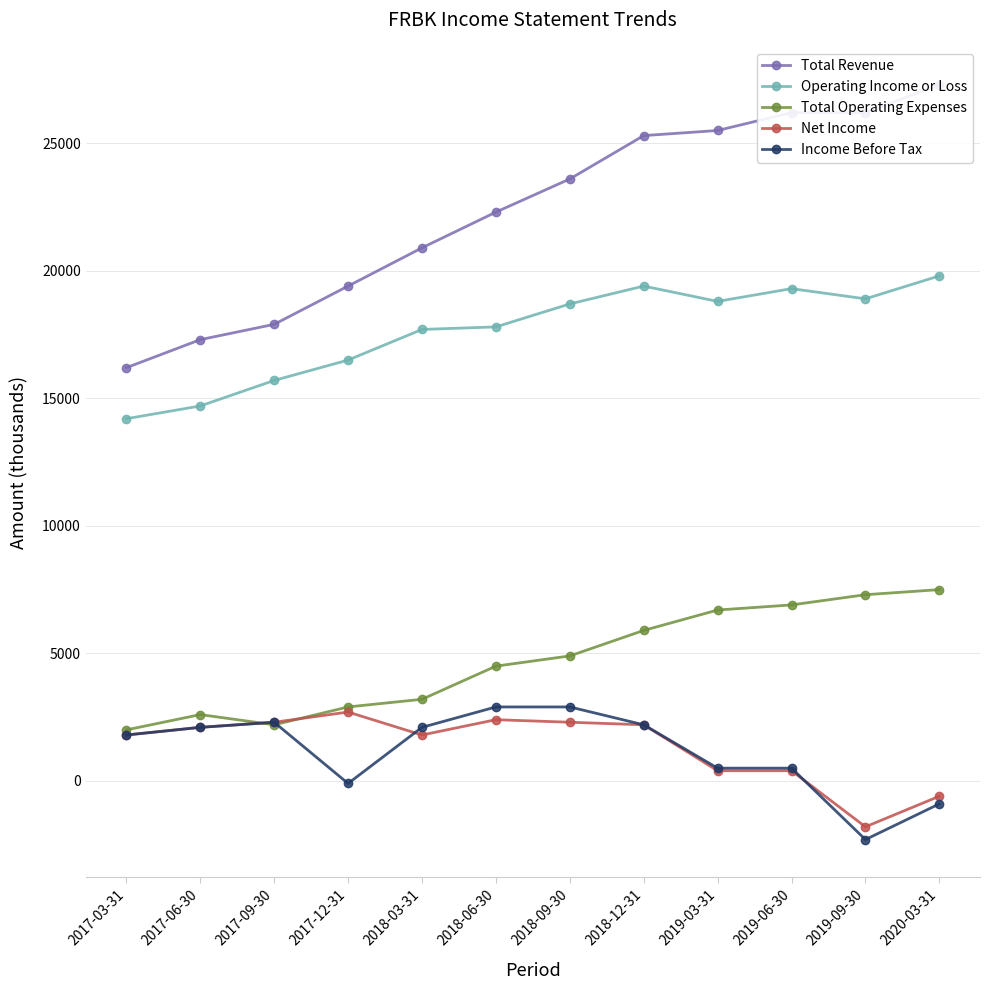

The Total Operating Expenses series shows 2000 at 2017-03-31. True or false?

True